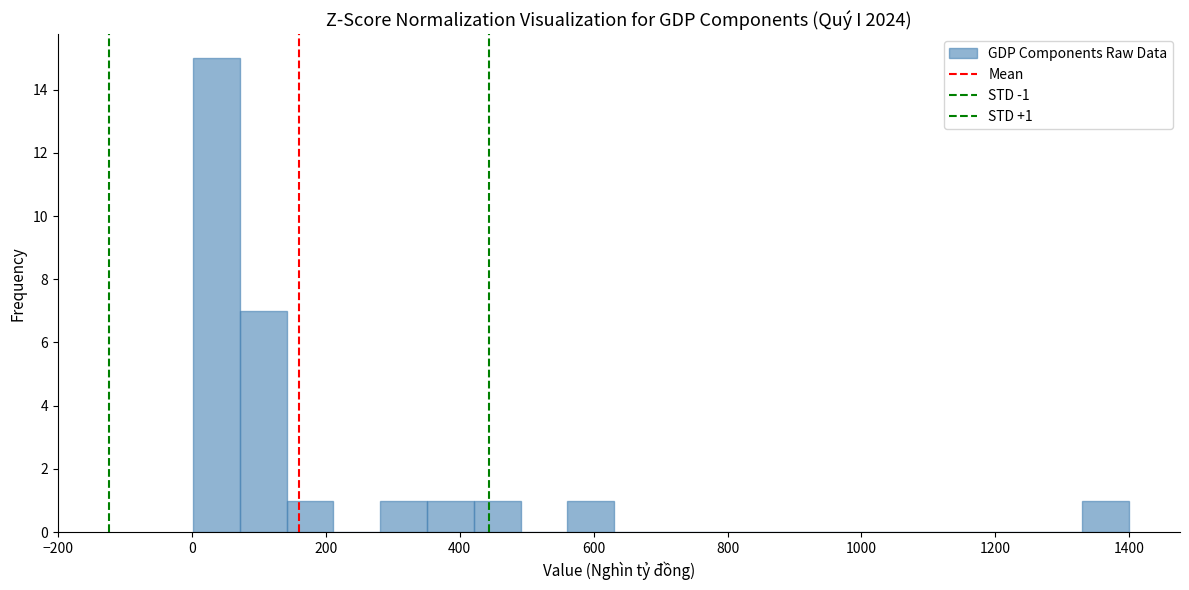

Around what value on the x-axis is the tallest bar? Give the approximate position of its centre, as read against the axis.

40